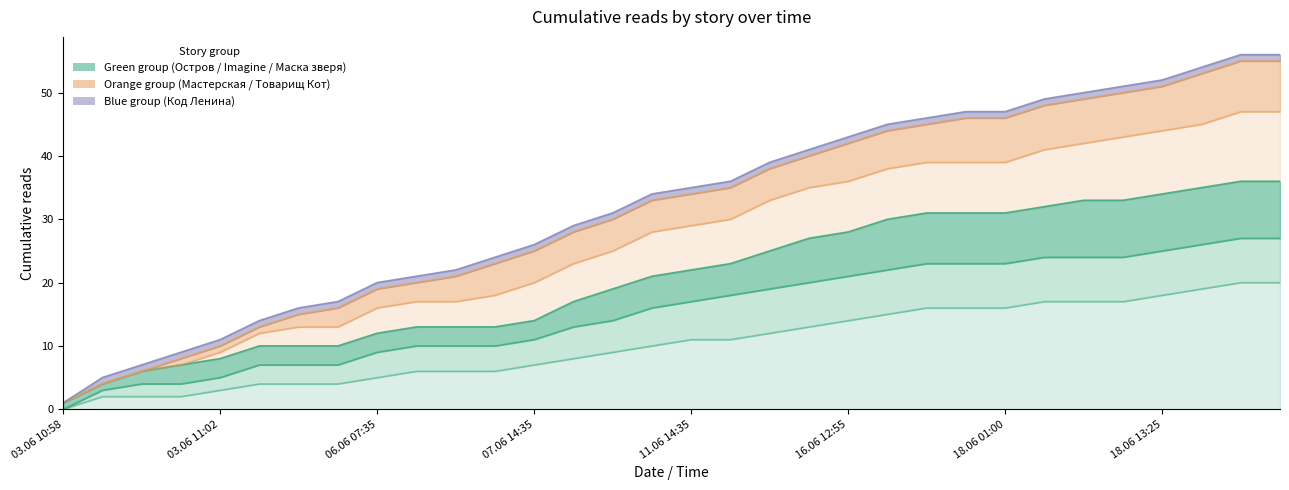

Does the chart have visible grid lines?

No